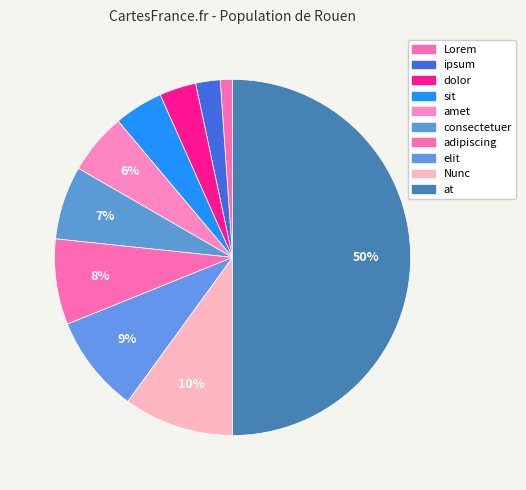

To the nearest percent, what is the combined percentage of ipsum and sit?

7%